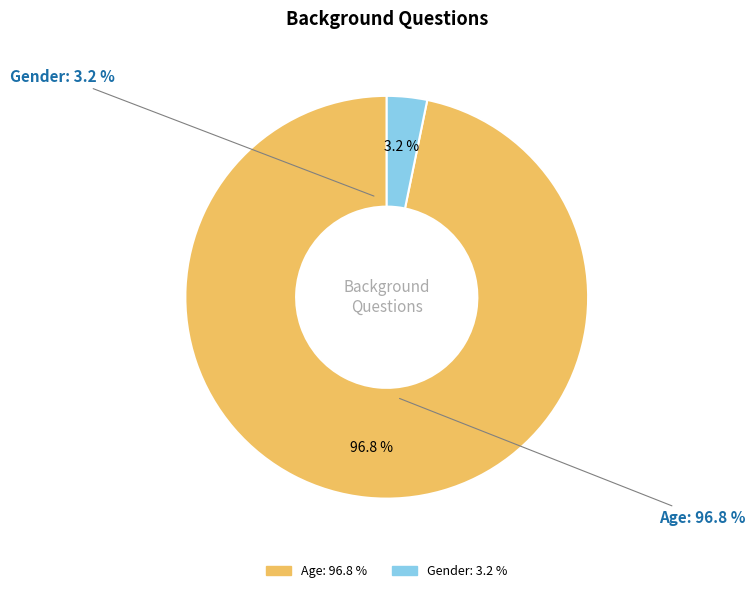

What is the largest slice in the pie chart?

Age